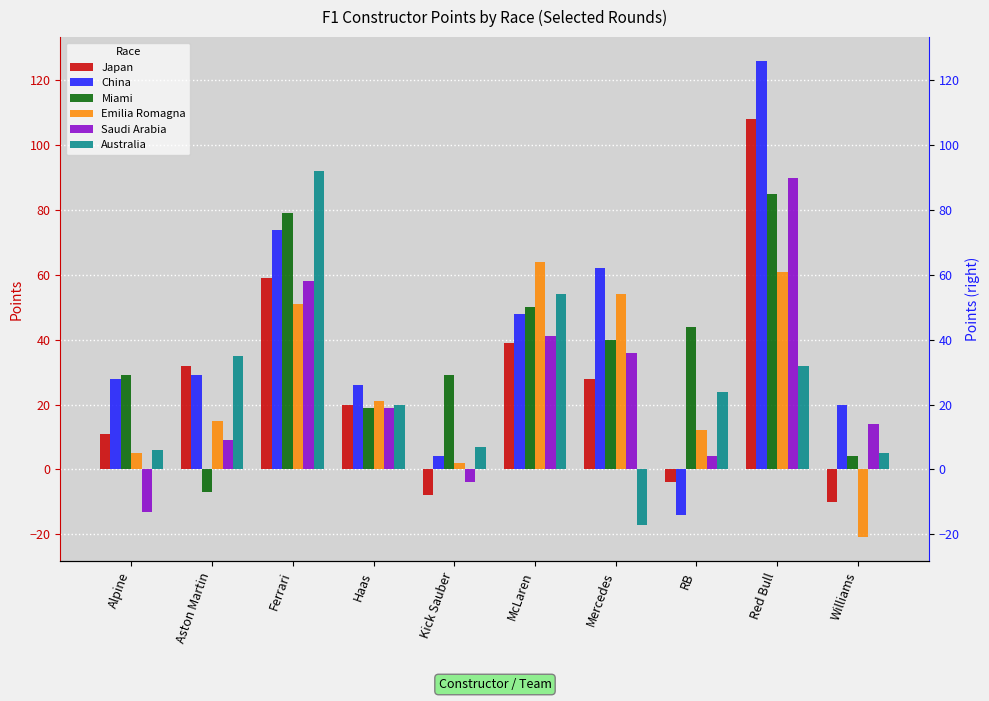

At which label does China reach its minimum?

RB